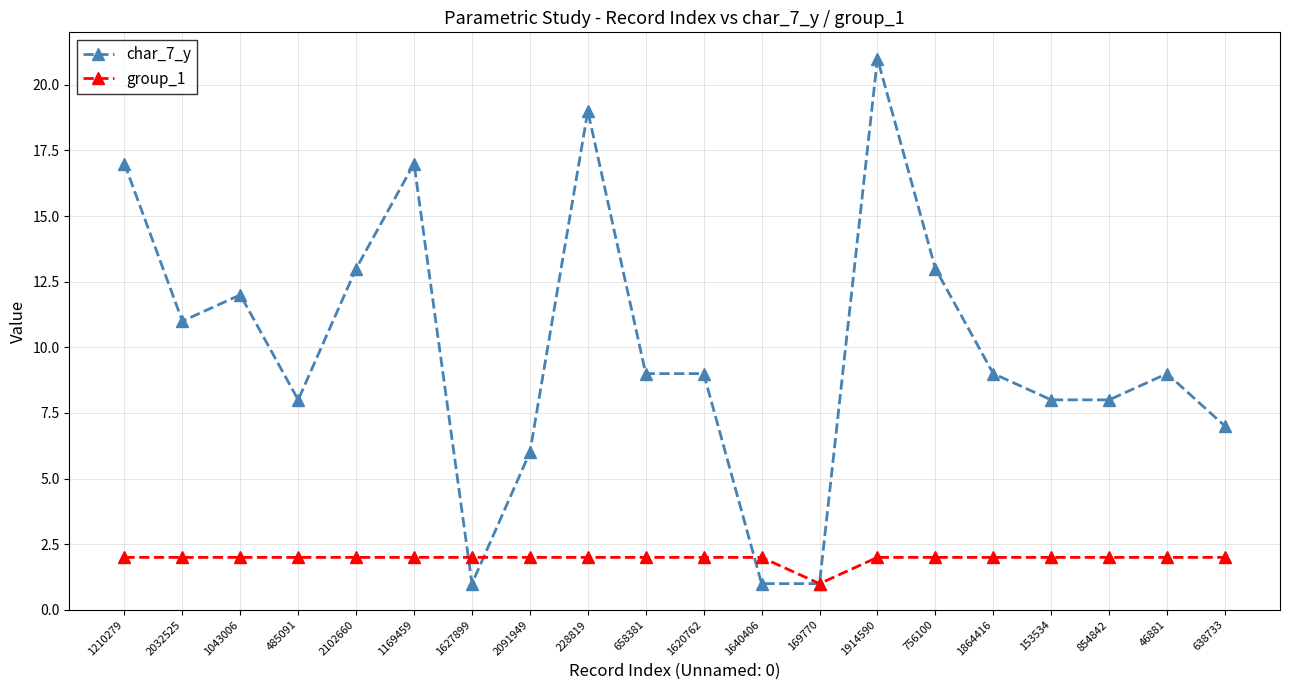

What is the value of the group_1 point at the 5th from the left?

2